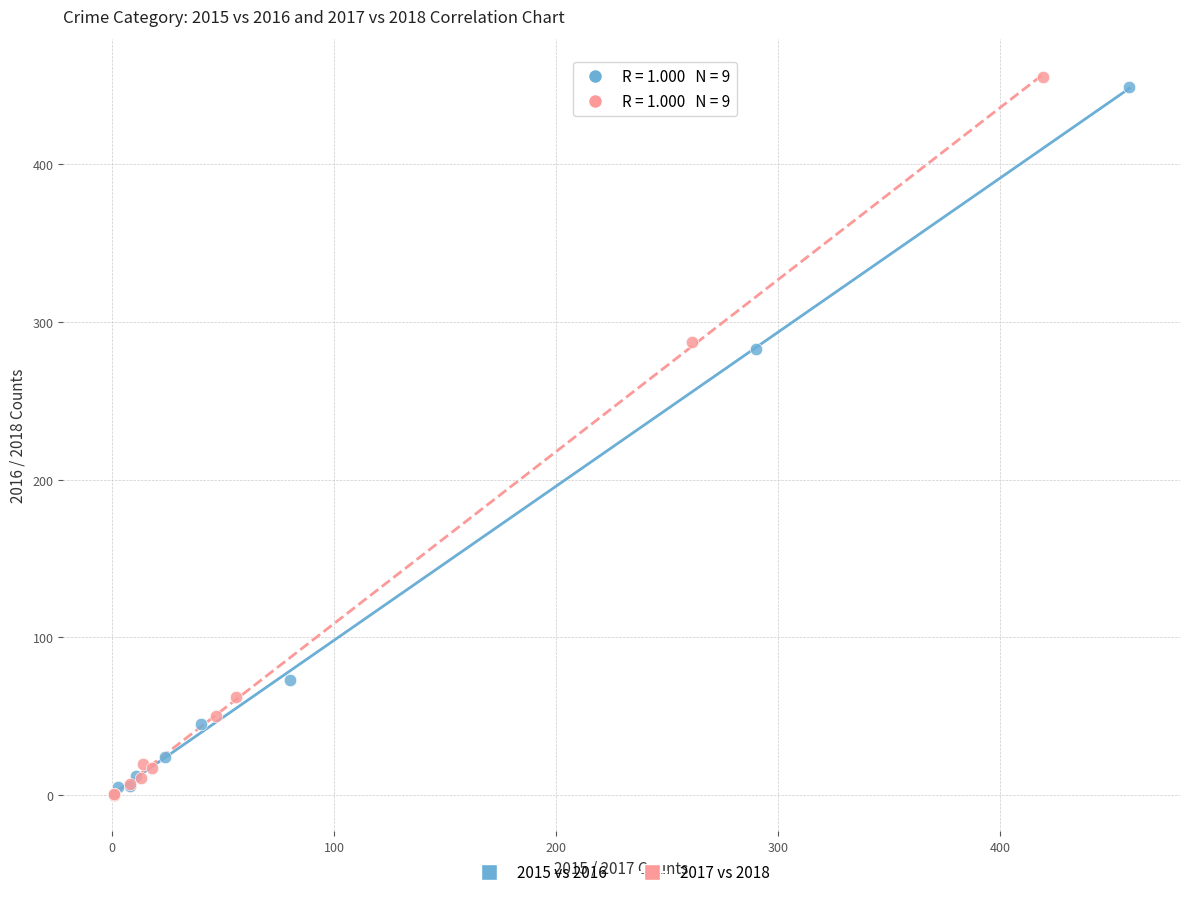

Which series has the widest spread of Y values?

2017 vs 2018